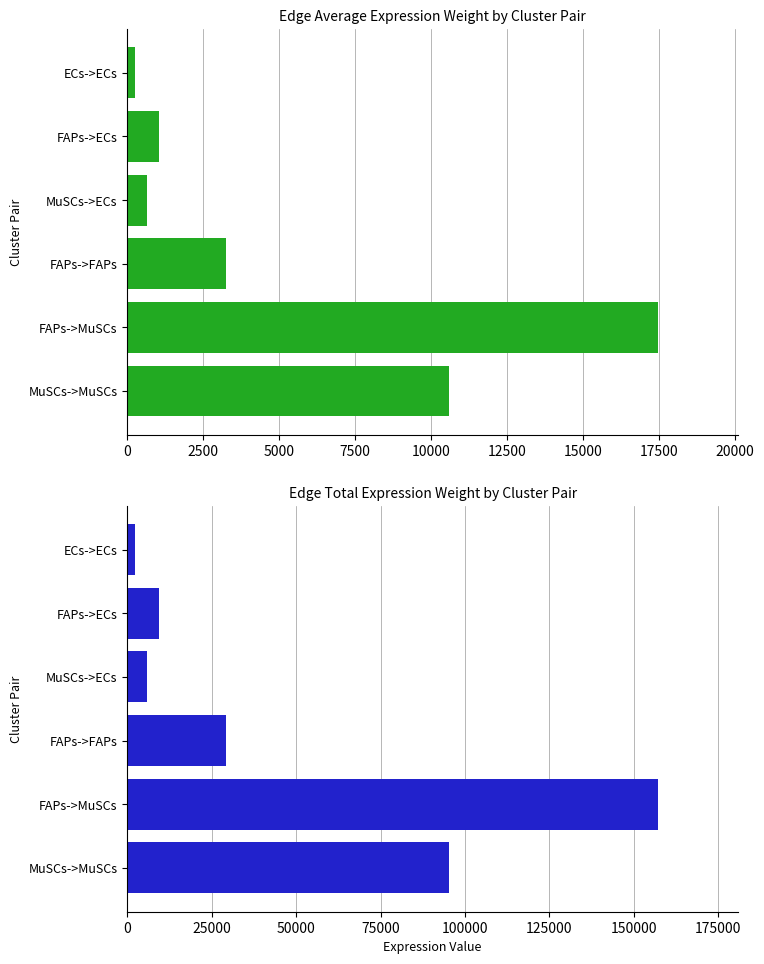

What is the difference between the maximum and minimum values in the Edge average expression weight series?

17220.2